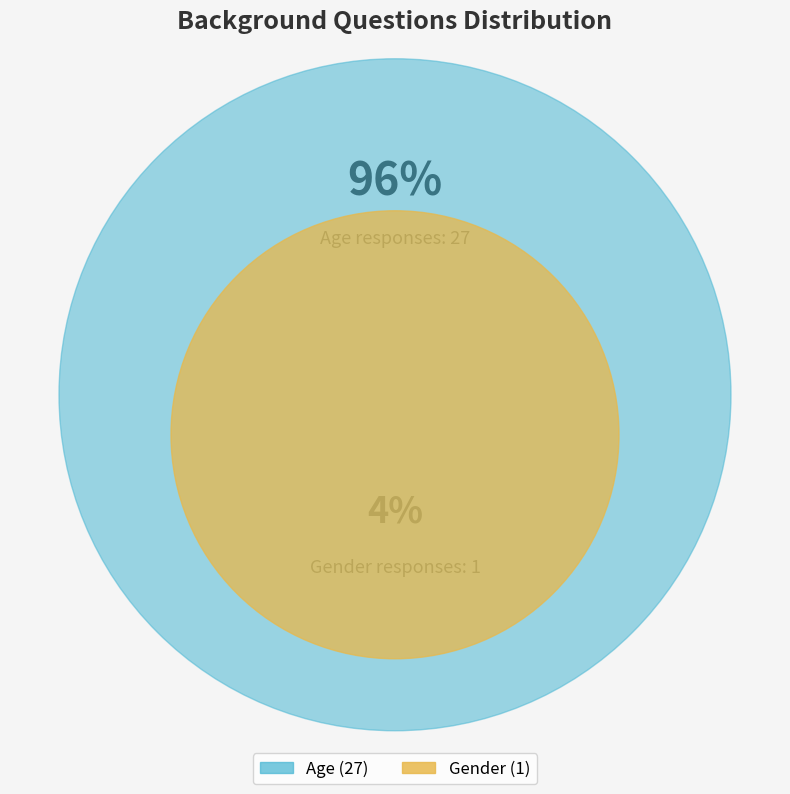

What is the ratio of the value at Age to the value at Gender?

27.0